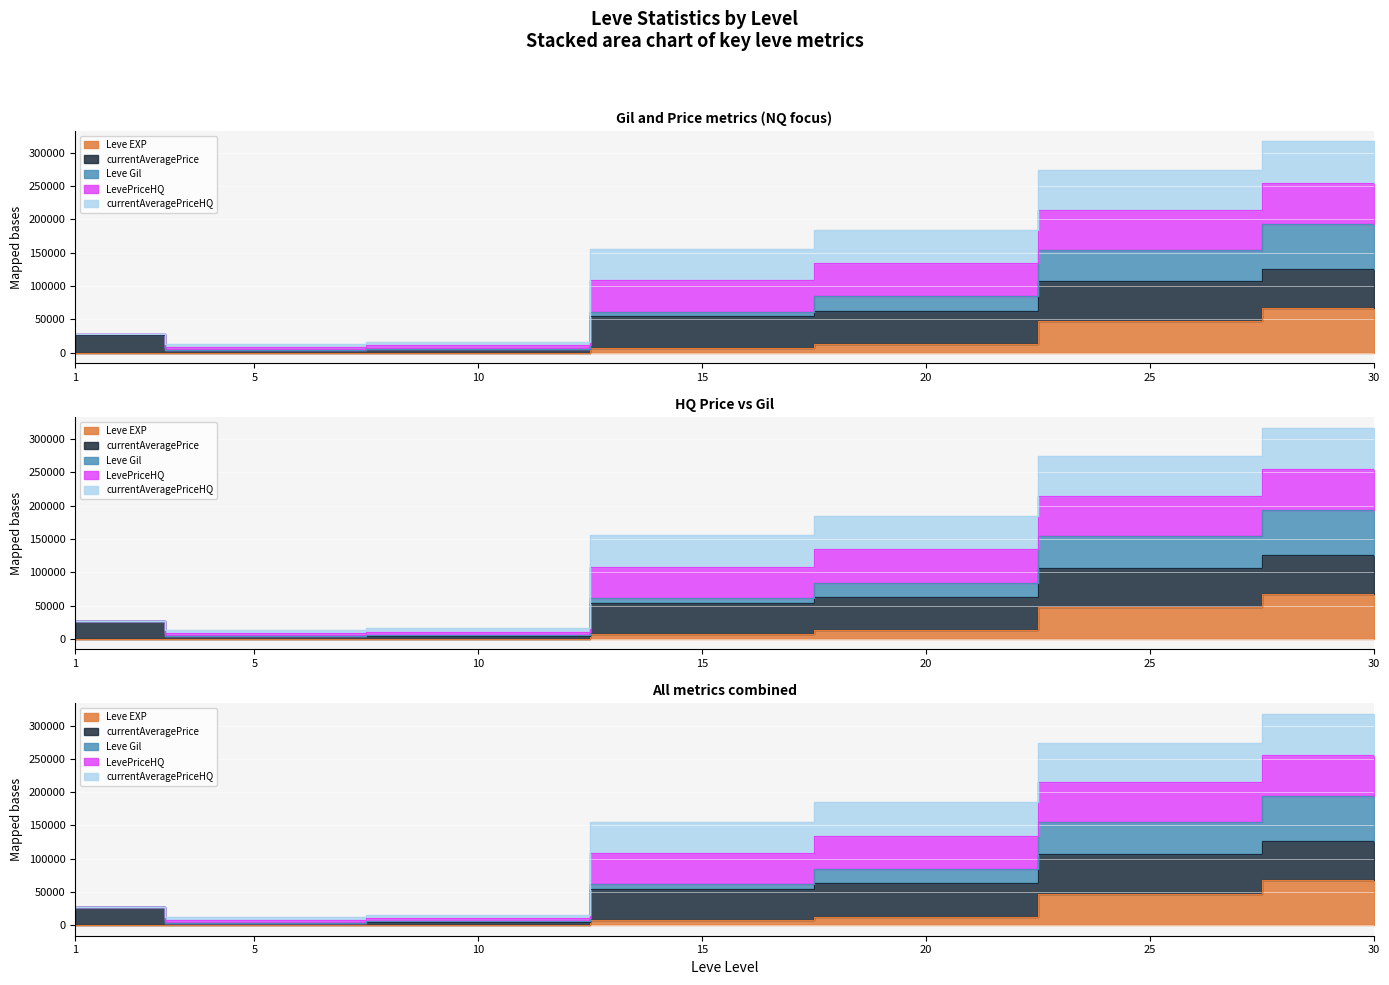

What is the lowest value of the Leve Gil series?

160